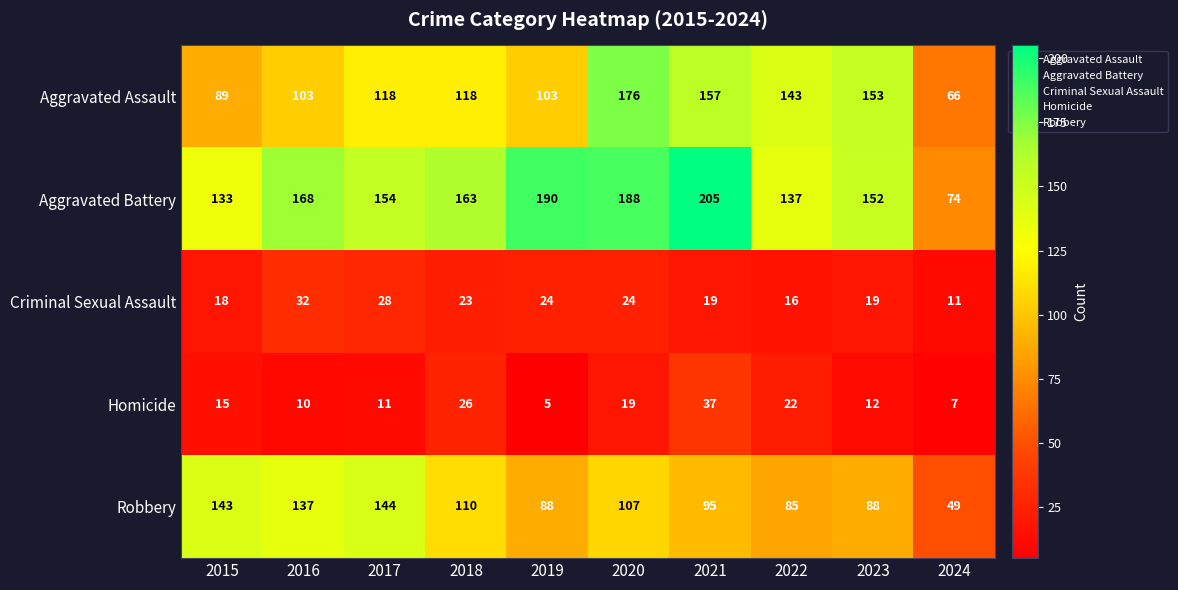

Which series changed the most between 2015 and 2023?

Aggravated Assault